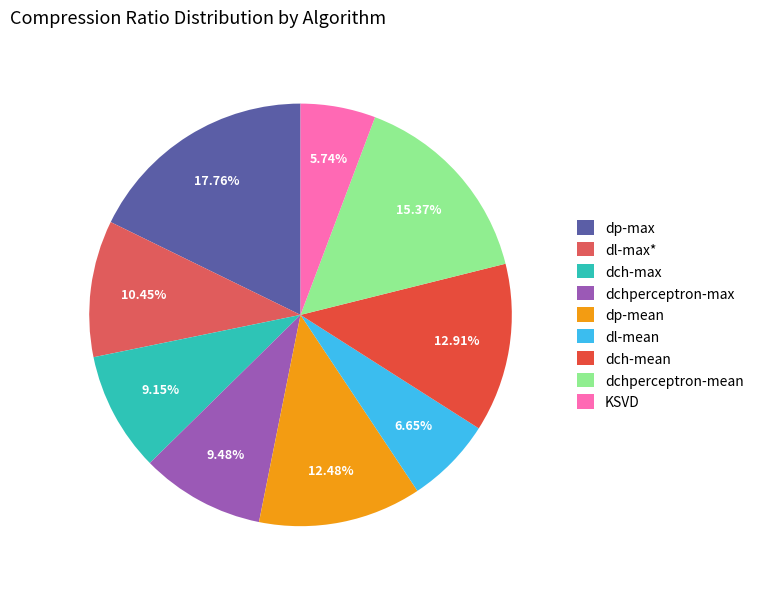

Between dp-mean and dl-mean, which is larger?

dp-mean